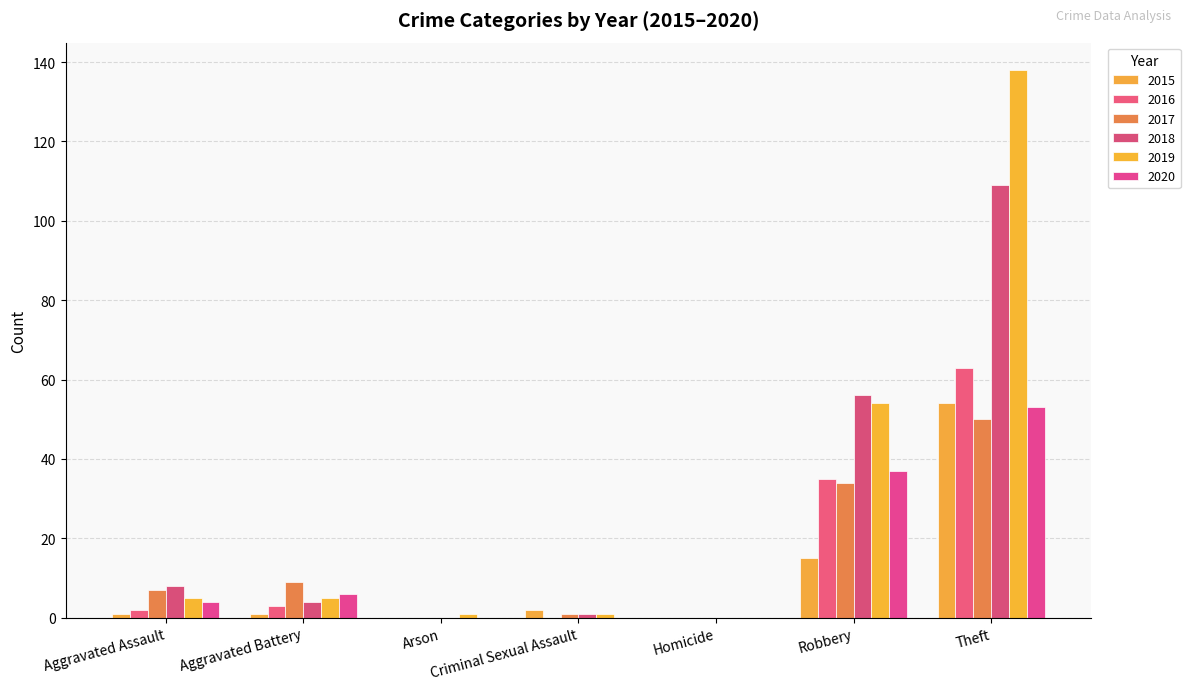

At which label is 2018 closest to 54?

Robbery